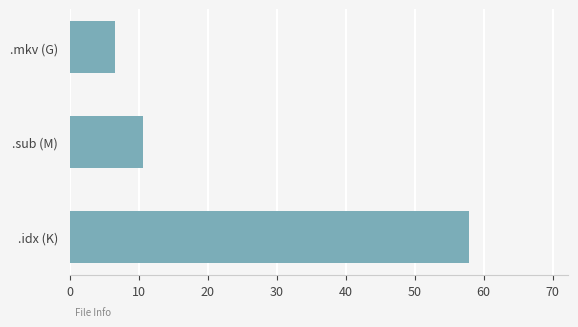

Count the number of categories in the chart.

3